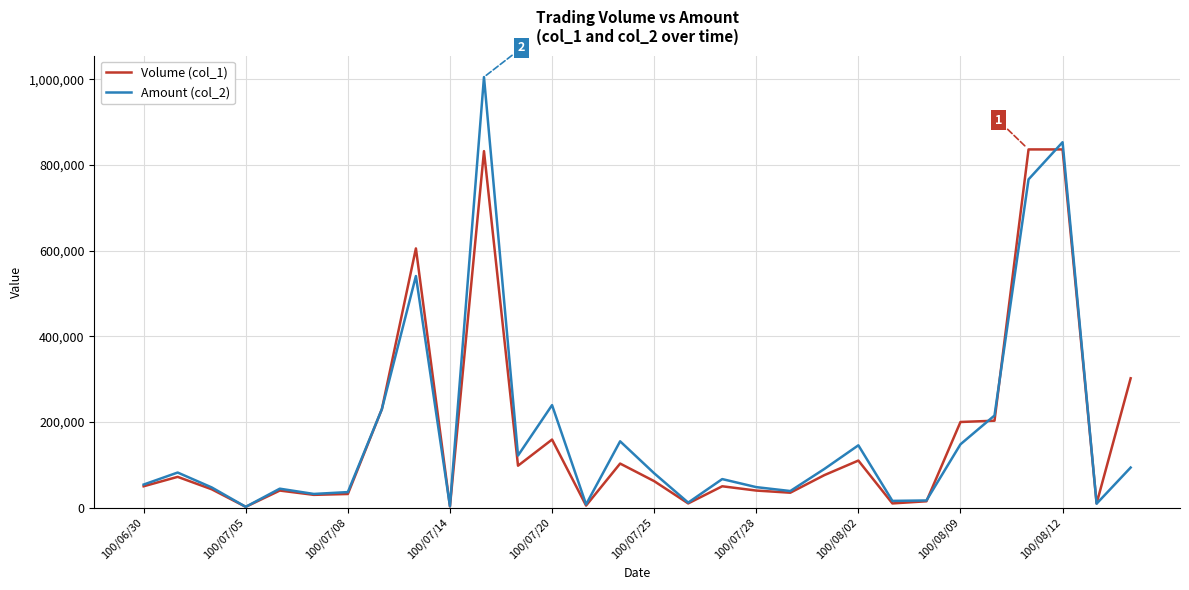

Rank the series by their maximum value, from lowest to highest.

Volume (col_1), Amount (col_2)